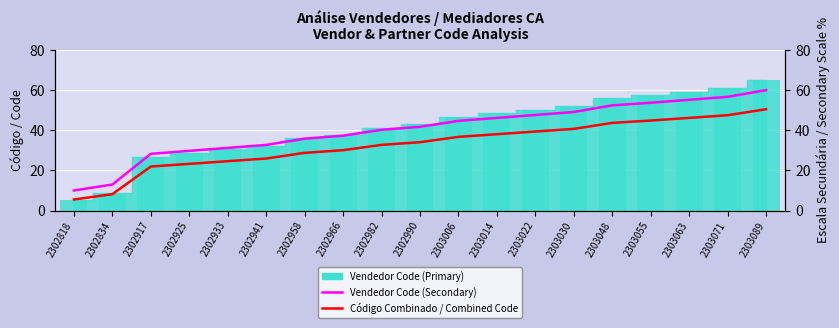

What is the maximum value for Vendedor Code (Secondary)?

60.0